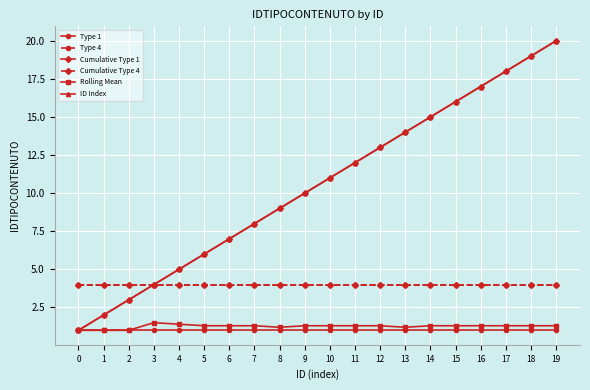

What is the difference between the highest and lowest values at 9?

9.0